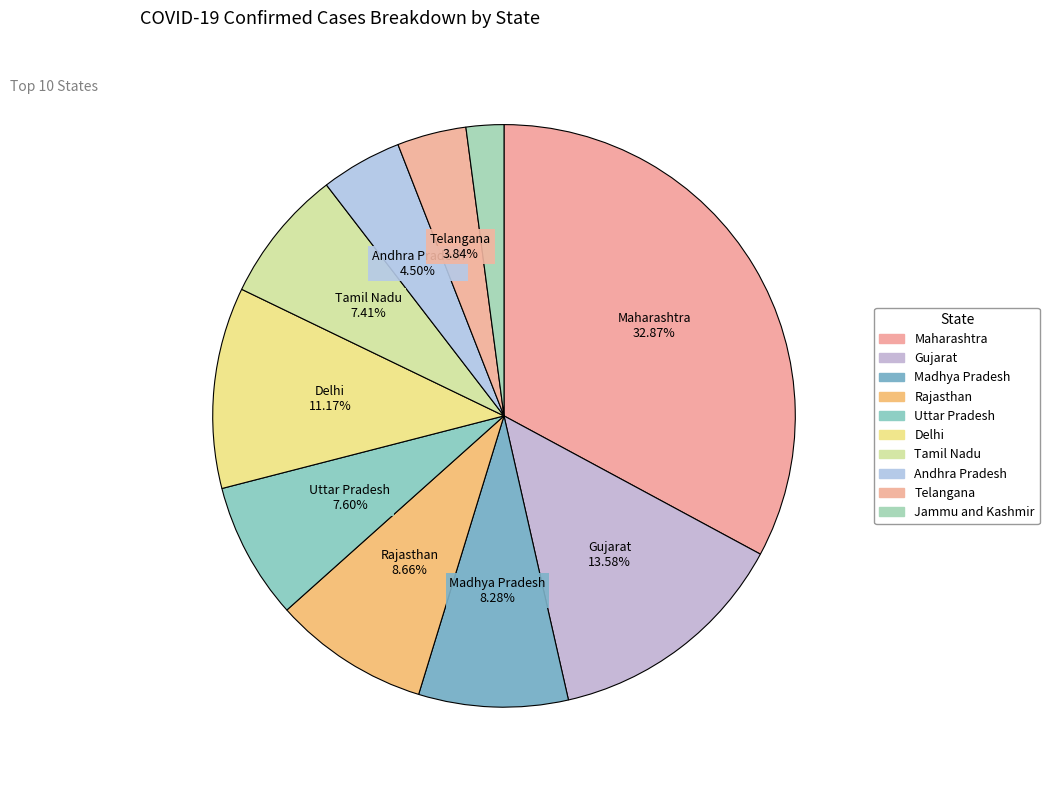

Combined, do Jammu and Kashmir and Gujarat account for over 50%?

No